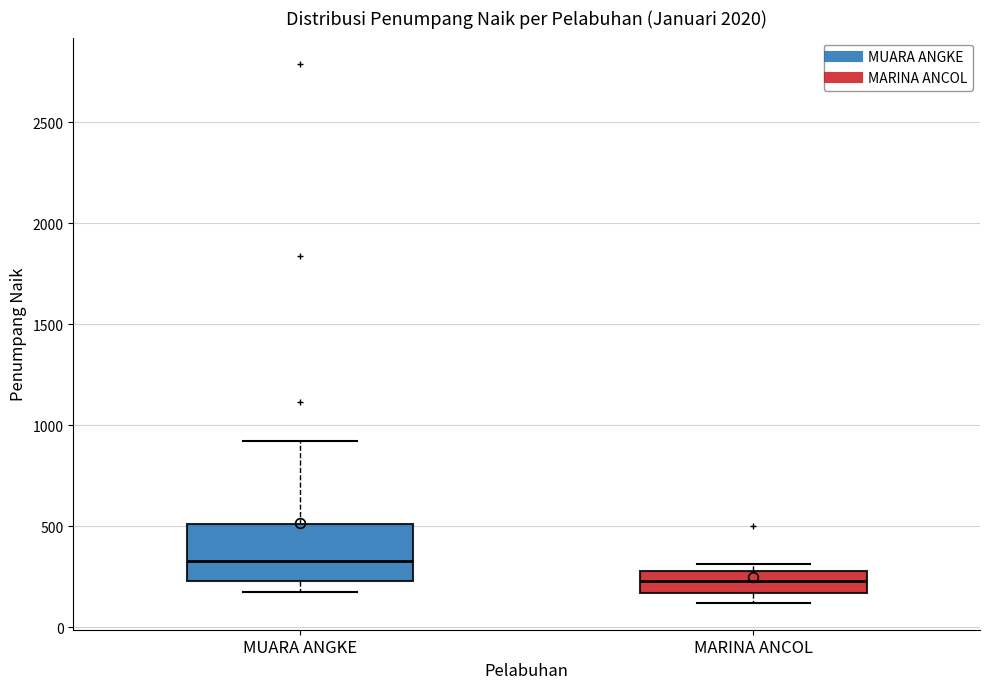

Reading left to right, transcribe this box plot: for each box, give where its median line is, the range the box spans, and where its two whiskers end, as read against the y-axis. The values are not printed on the chart, so give them approximately, as read against the axis.

MUARA ANGKE: median 350, box 250 to 500, whiskers 200 to 900
MARINA ANCOL: median 250, box 150 to 300, whiskers 100 to 300 (just above the box's upper edge)